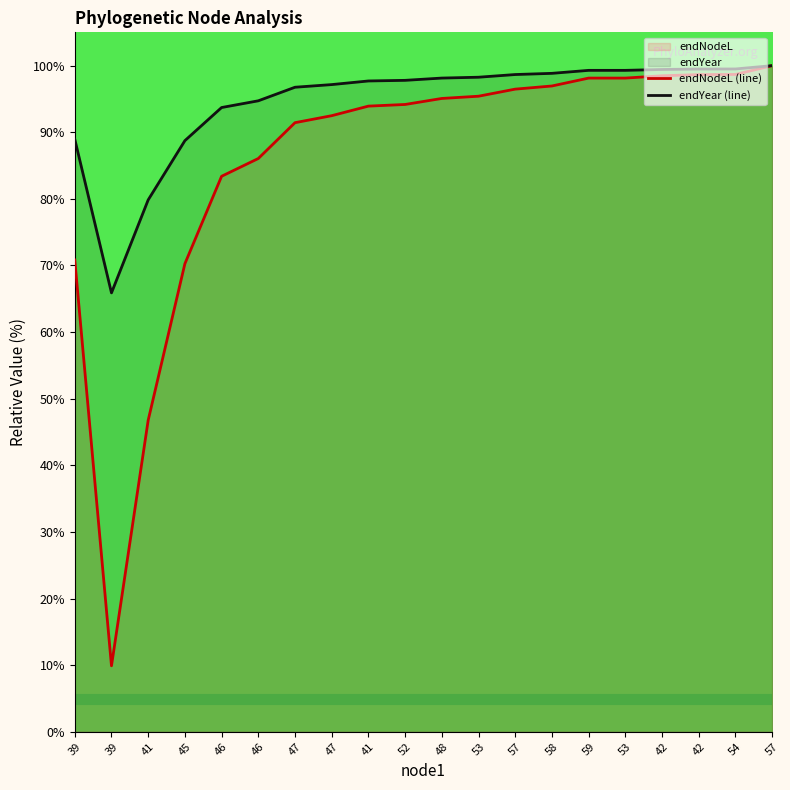

Which label corresponds to the smallest value in the chart?

39